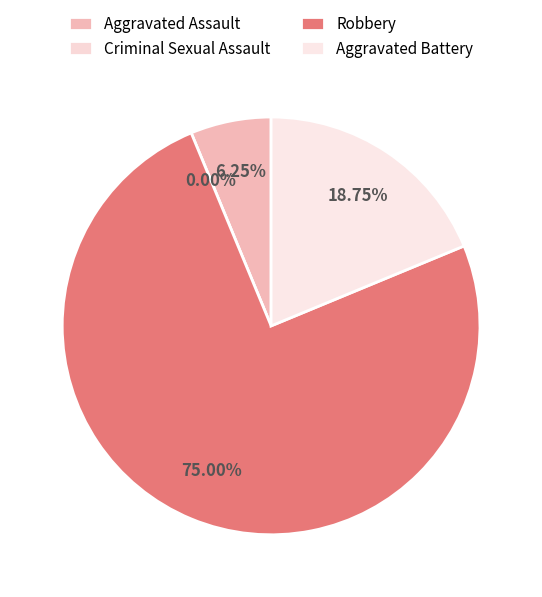

To the nearest percent, what percentage of the pie is Aggravated Battery?

19%